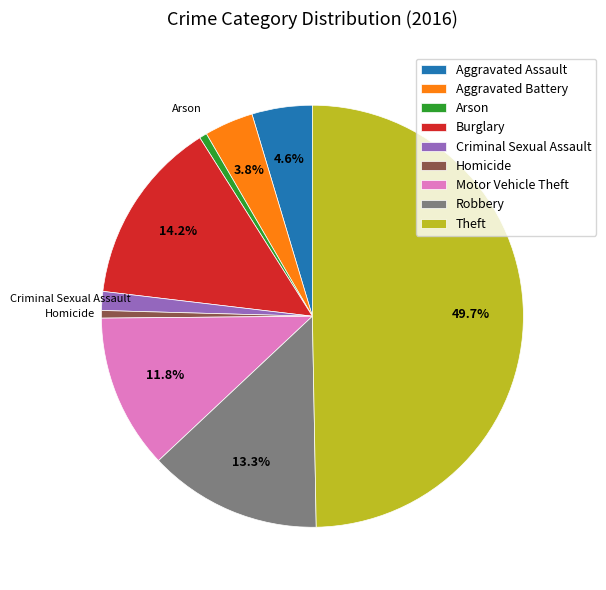

What portion of the pie excludes Aggravated Assault?

95.4%